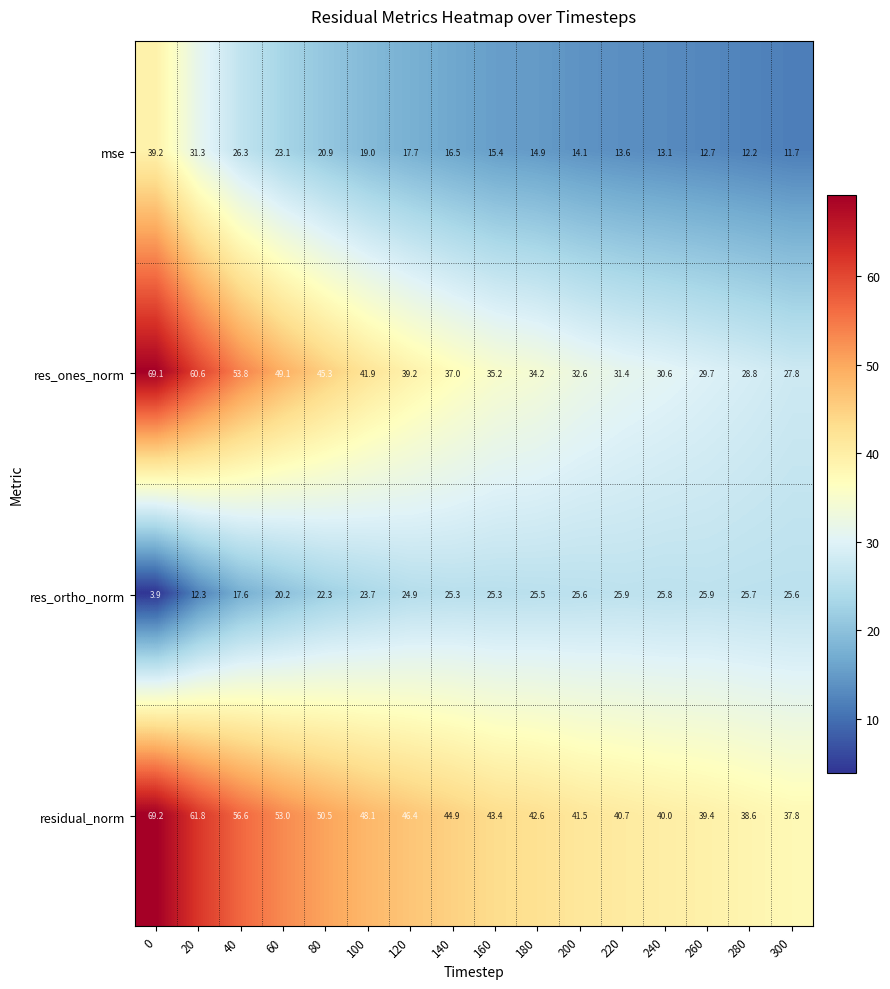

What is the total value across all series at 280?

105.3